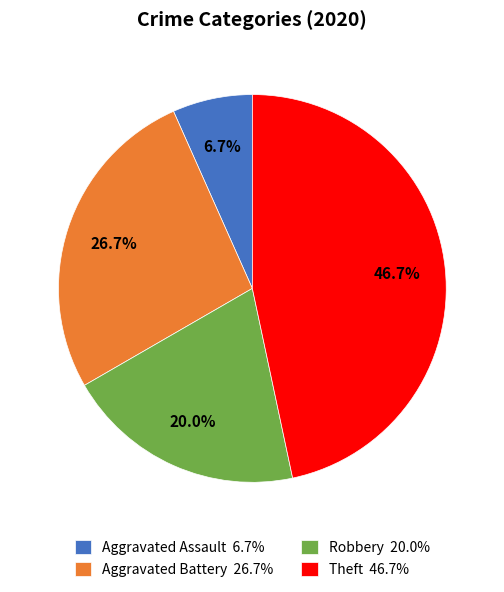

How much of the chart is everything except Theft?

53.3%